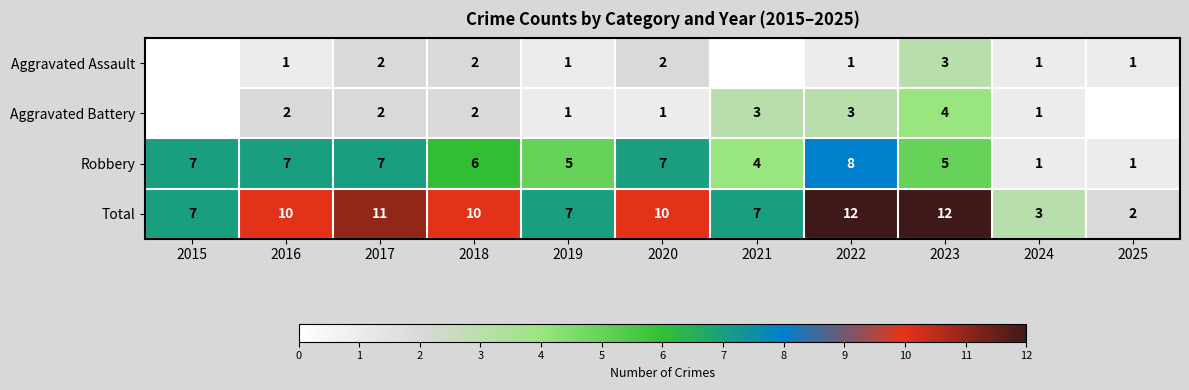

Is the value of Robbery at 2023 greater than the value of Aggravated Assault at 2022?

Yes